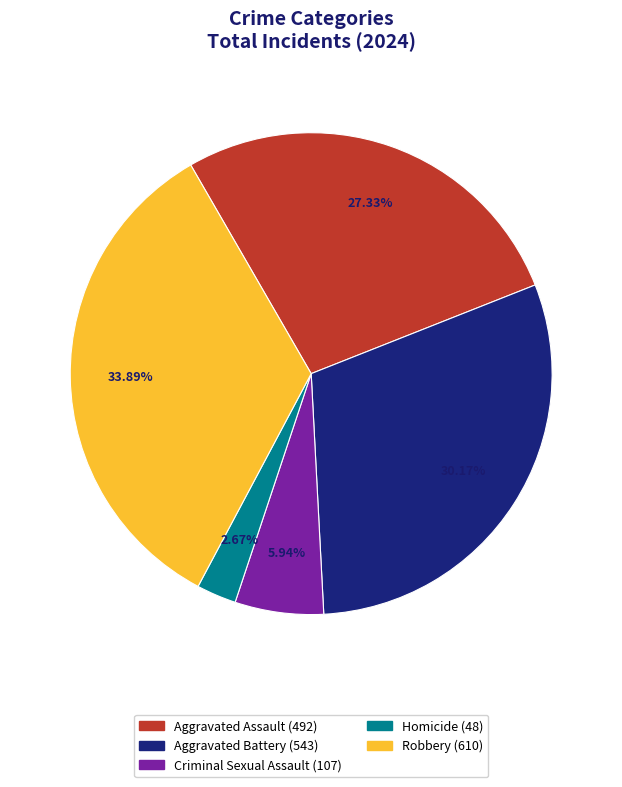

Between Homicide and Aggravated Assault, which is larger?

Aggravated Assault